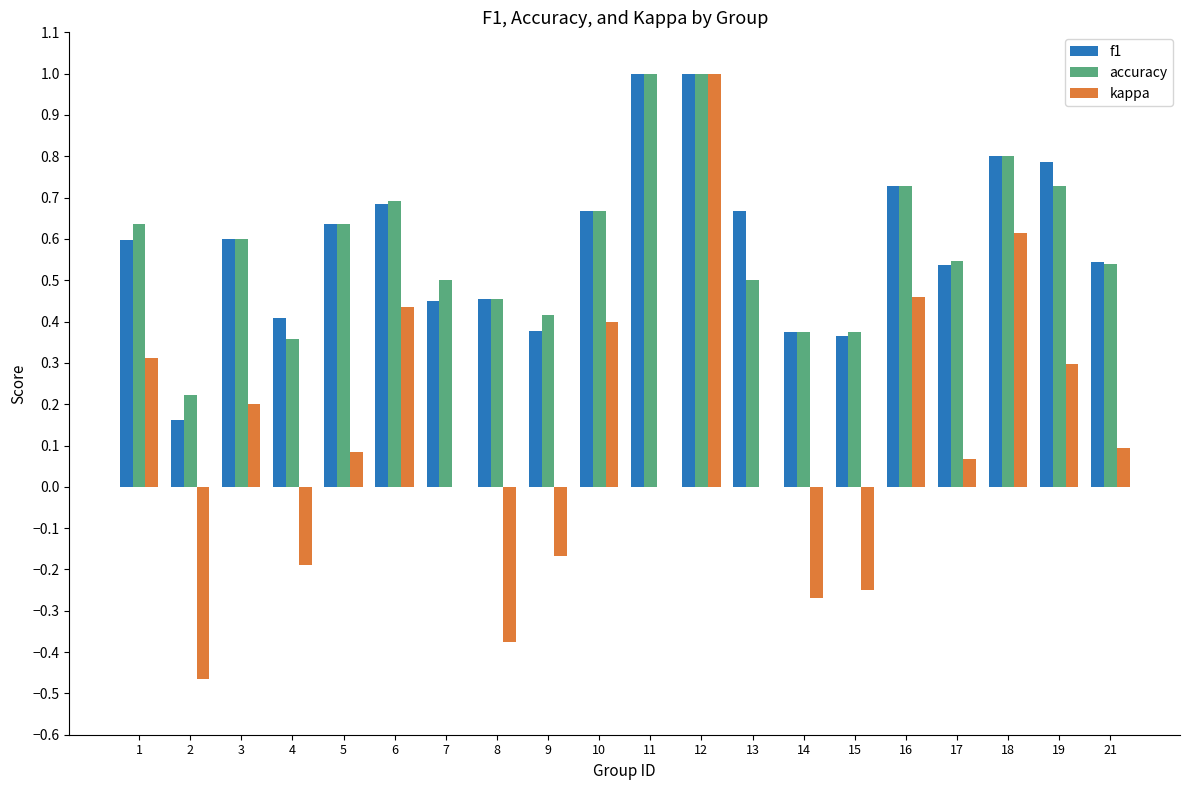

At which category is the sum across all series the highest?

12